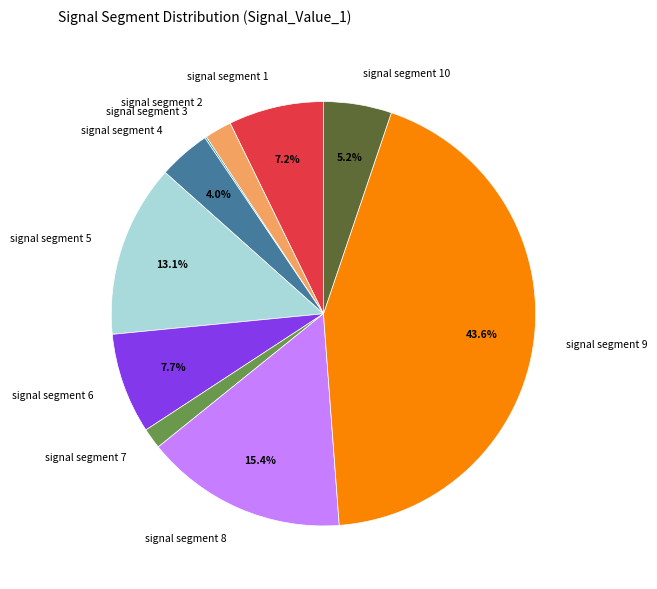

Which slice is the largest?

signal segment 9